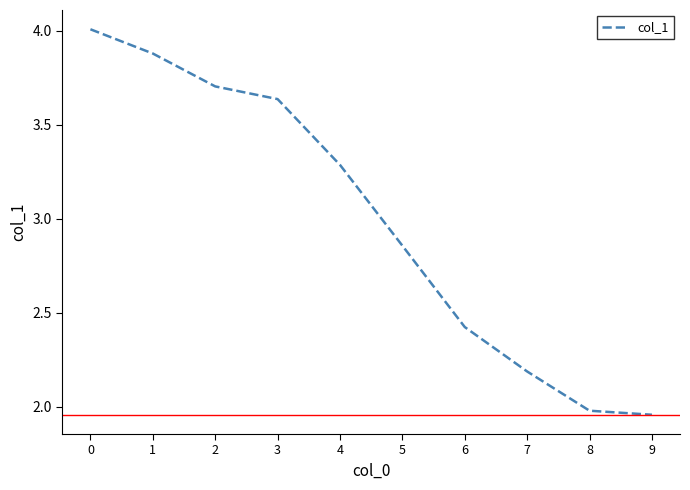

What is the maximum value shown in the chart?

4.0